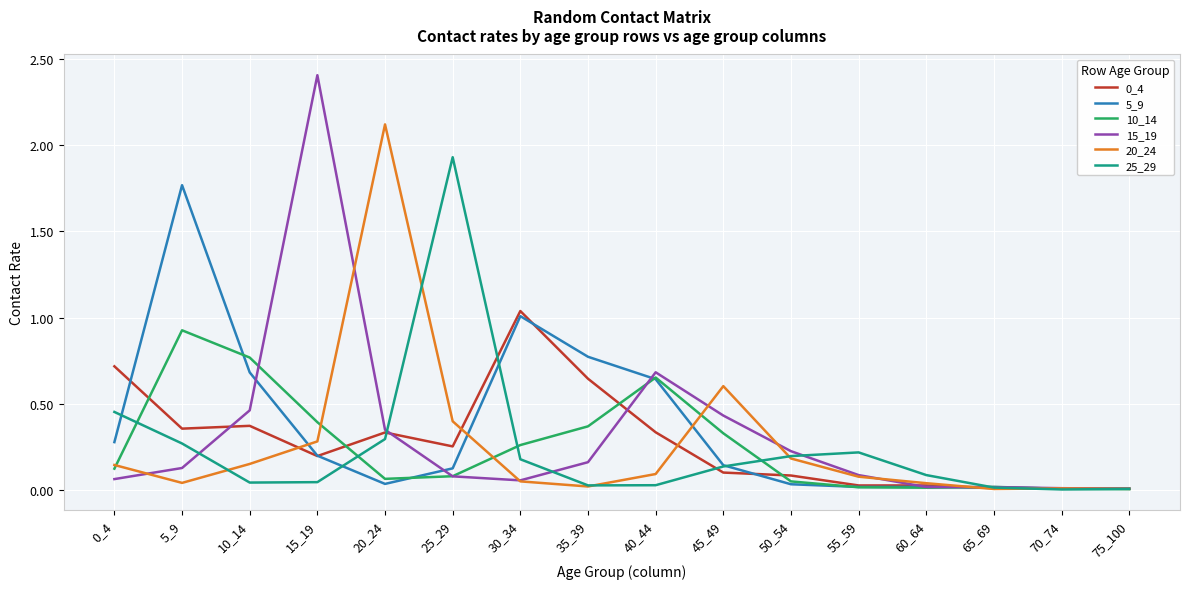

Which category has the highest value in the 20_24 series?

20_24